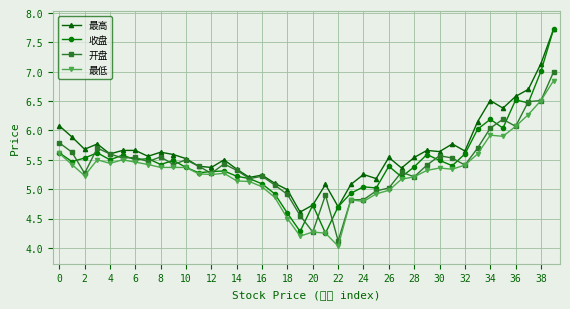

Count the number of categories in the chart.

40